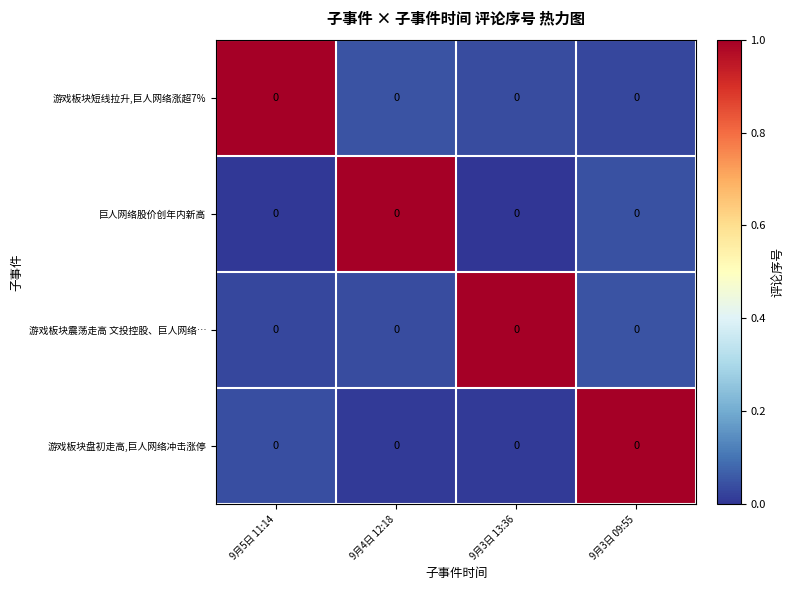

What is the difference between the 游戏板块震荡走高 文投控股、巨人网络… values at 9月3日 13:36 and 9月5日 11:14?

1.0